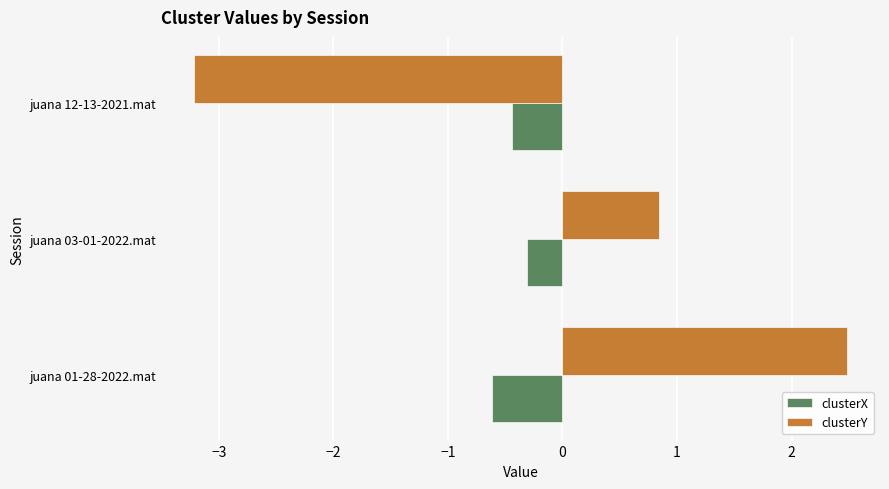

What value does the clusterY series have at juana 03-01-2022.mat?

0.8